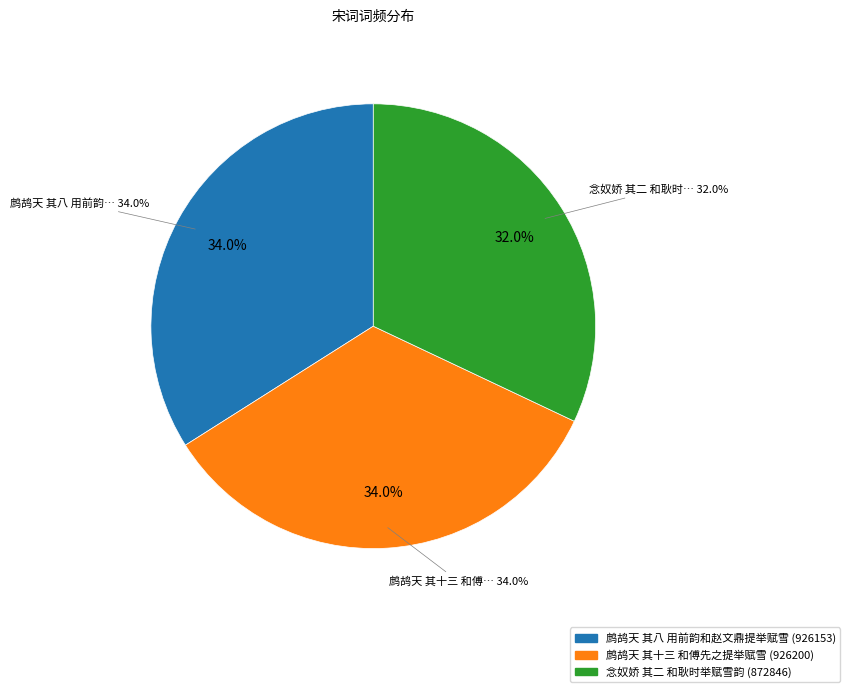

What is the largest slice in the pie chart?

鹧鸪天 其十三 和傅先之提举赋雪